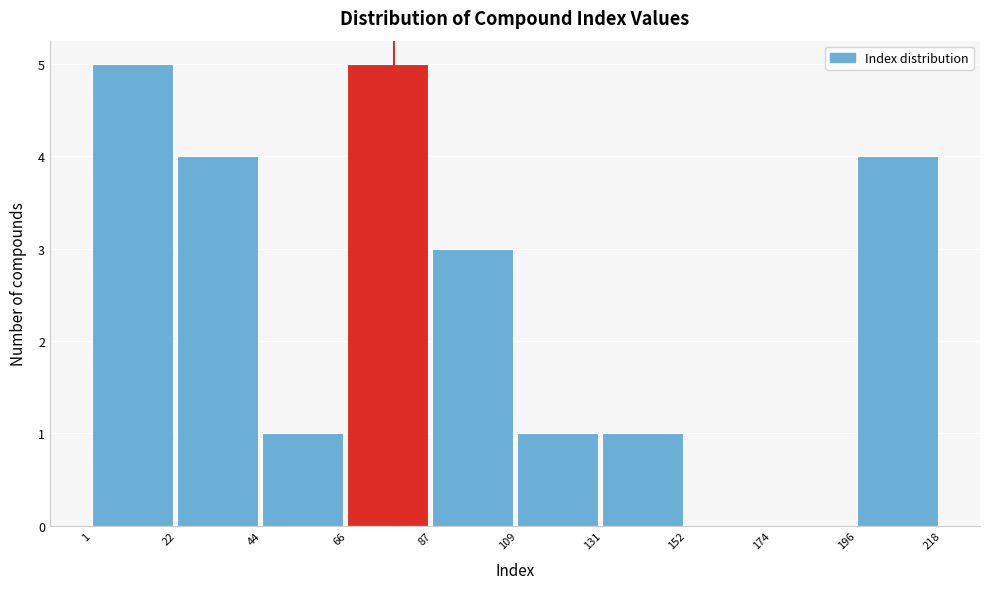

Reading left to right, list every bar in this chart as the range it spans on the x-axis followed by its height. The values are not printed on the chart, so give them approximately, as read against the axis.

1 to 22: 5
22 to 44: 4
44 to 66: 1
66 to 87: 5
87 to 109: 3
109 to 131: 1
131 to 152: 1
152 to 174: 0
174 to 196: 0
196 to 218: 4